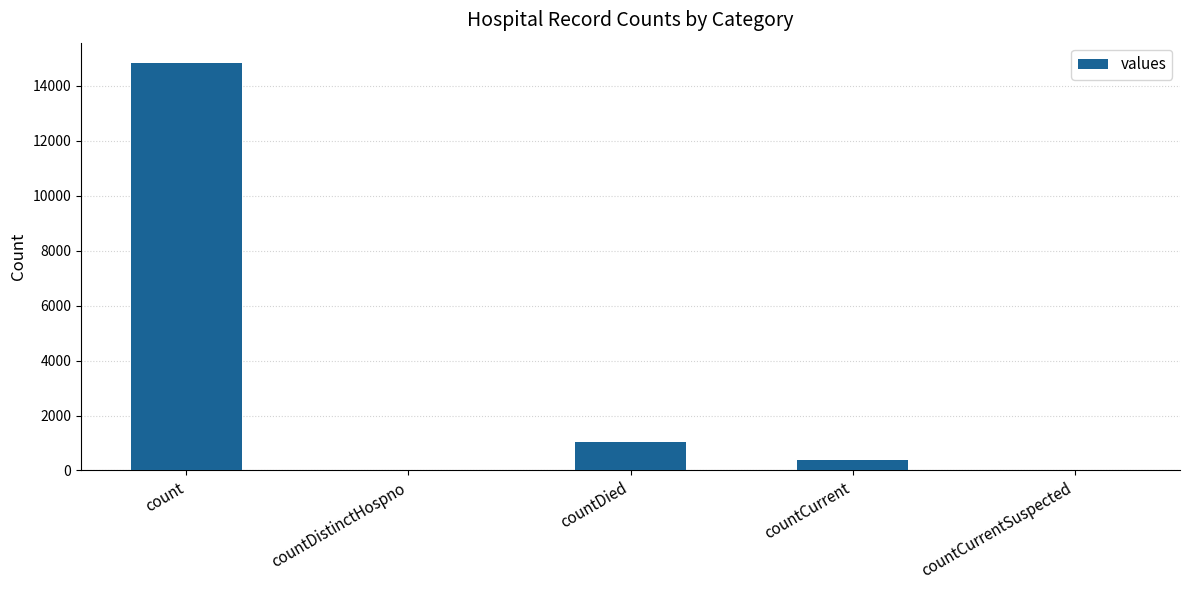

Reading right to left, what are all the values shown in this chart?

0	383	1054	0	14832